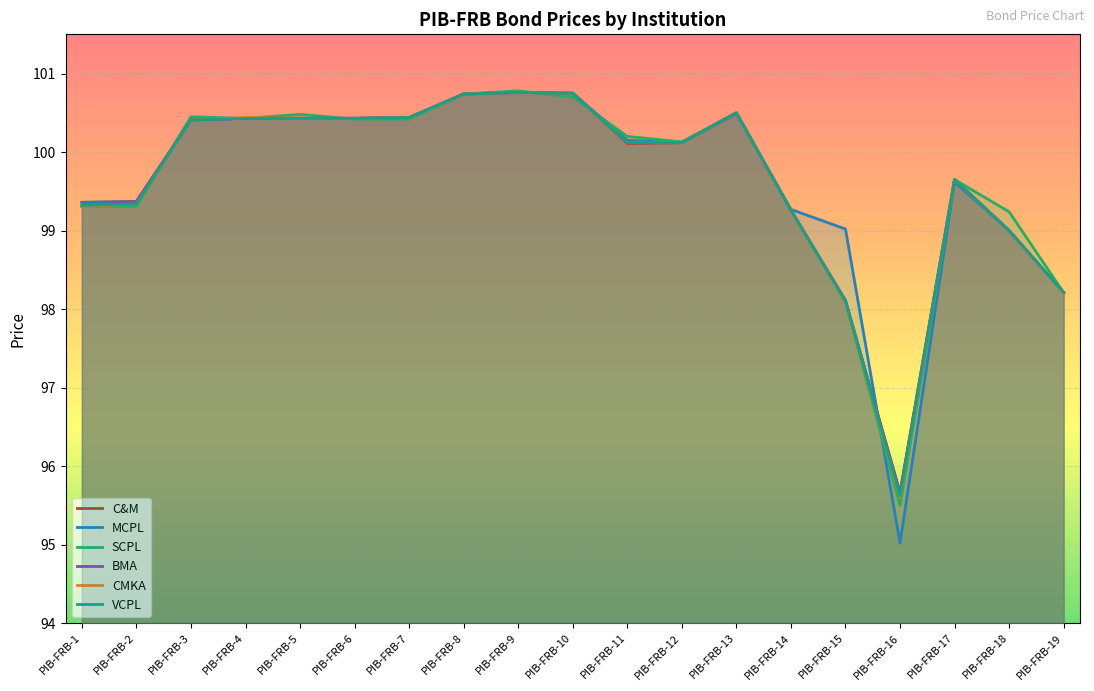

Which series has the widest spread of values?

MCPL